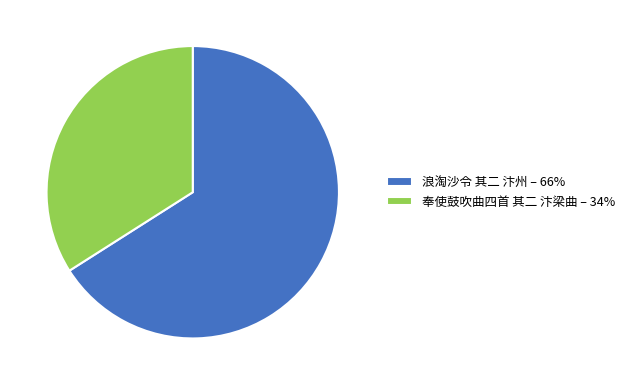

Is 浪淘沙令 其二 汴州 – 66% the majority of the pie?

Yes